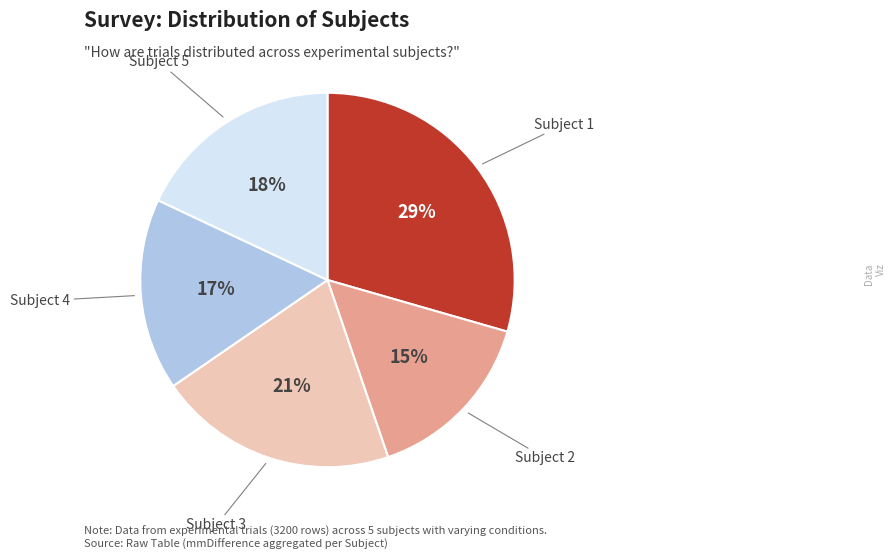

Is there any slice that represents more than half of the pie?

No